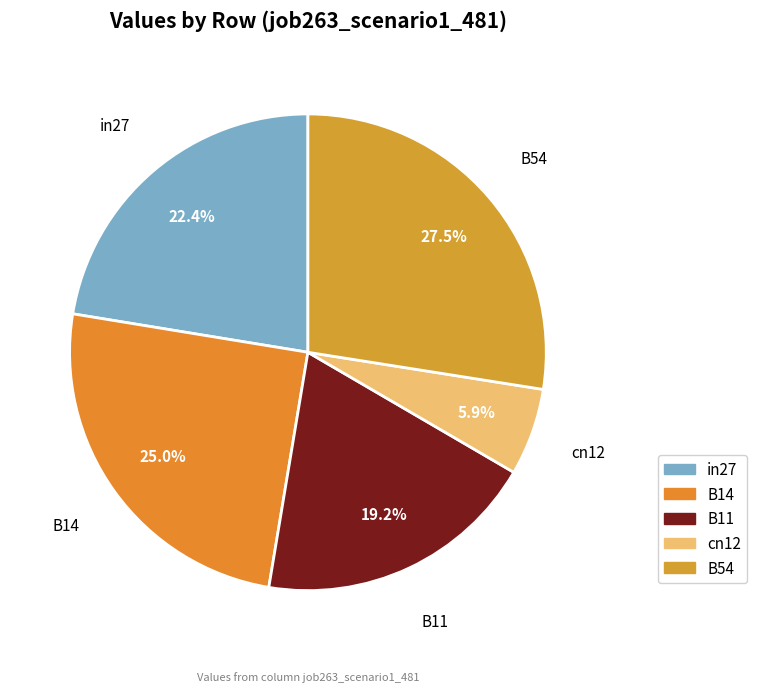

True or false: B11 accounts for 26% of the total.

False